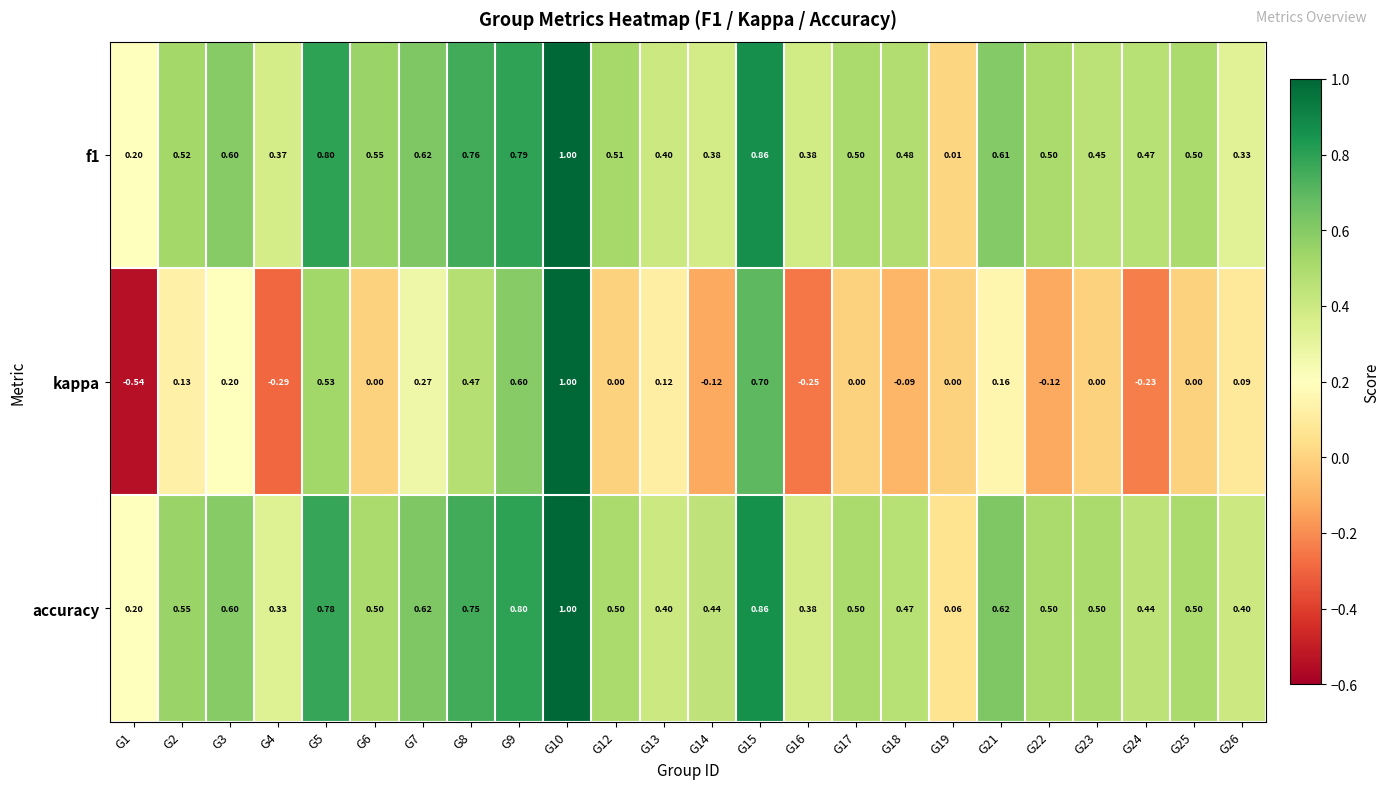

How many data points does each series have?

24